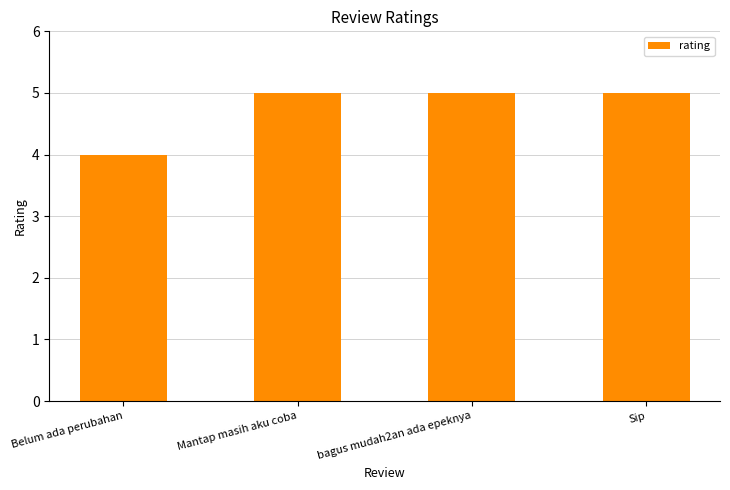

What is the approximate value at Belum ada perubahan?

4